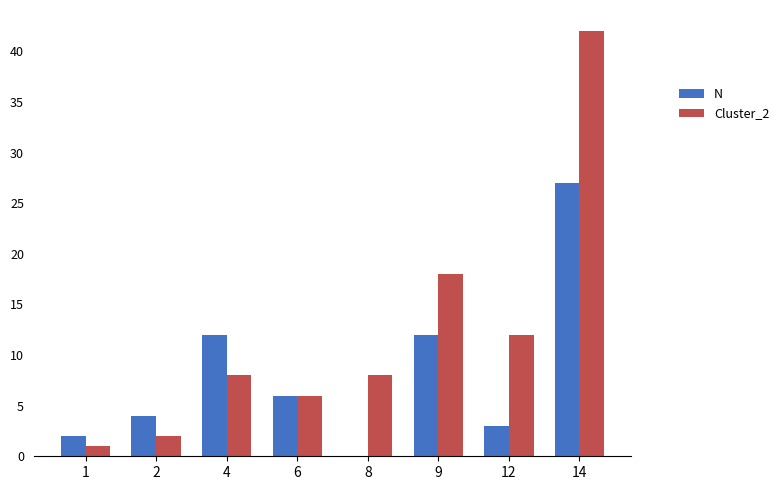

Between 1 and 4, which series saw the biggest shift?

N